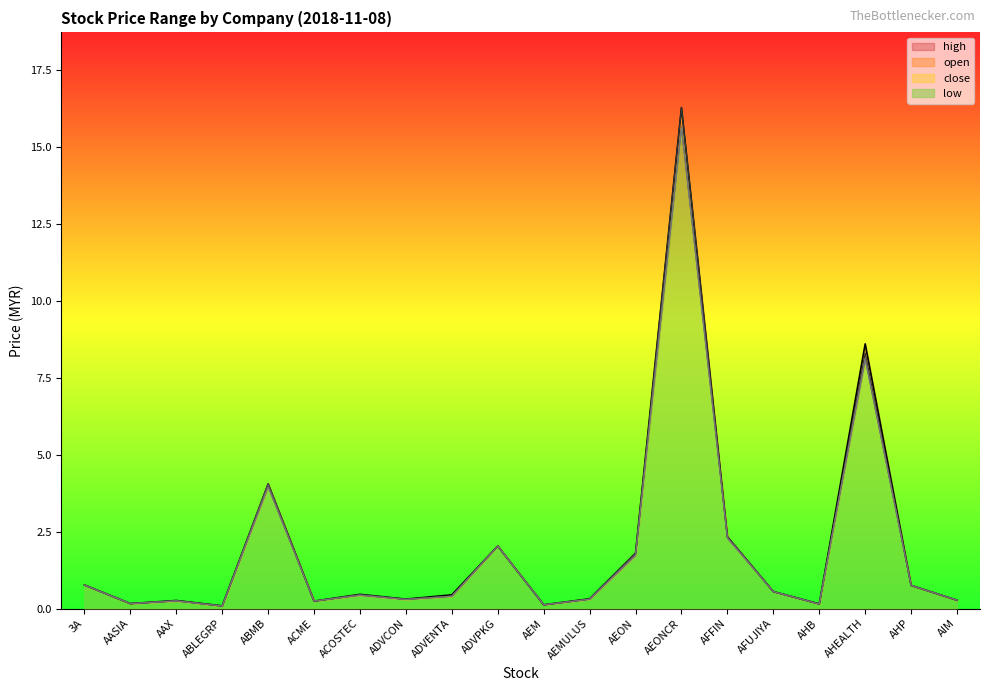

At which label does low reach its minimum?

ABLEGRP